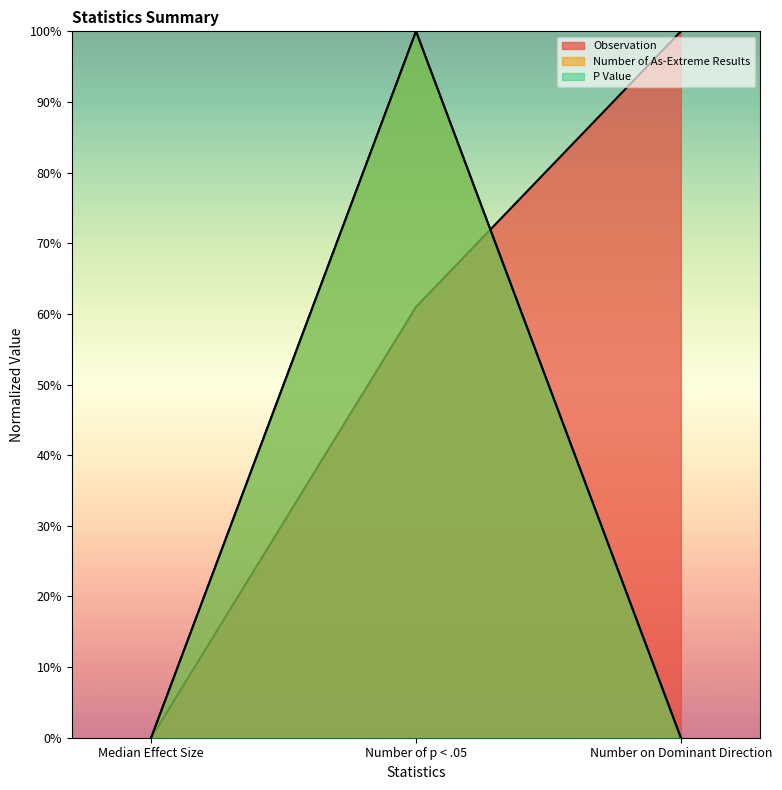

Reading left to right, extract all data points from this chart.

Observation: 0.0	0.6	1.0
Number of As-Extreme Results: 0.0	1.0	0.0
P Value: 0.0	1.0	0.0